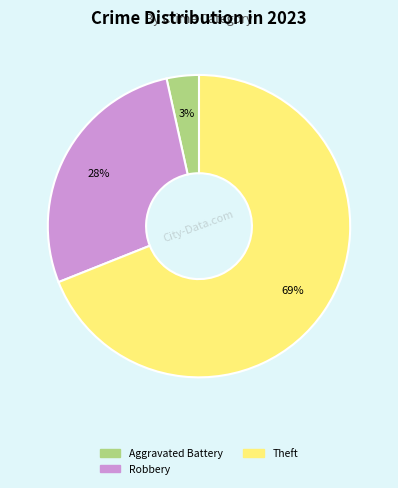

To the nearest percent, what portion does Theft represent?

69%